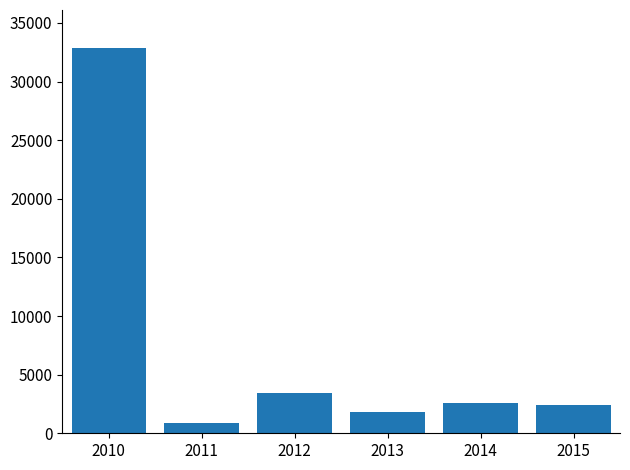

What is the ratio of the value at 2014 to the value at 2010?

0.1